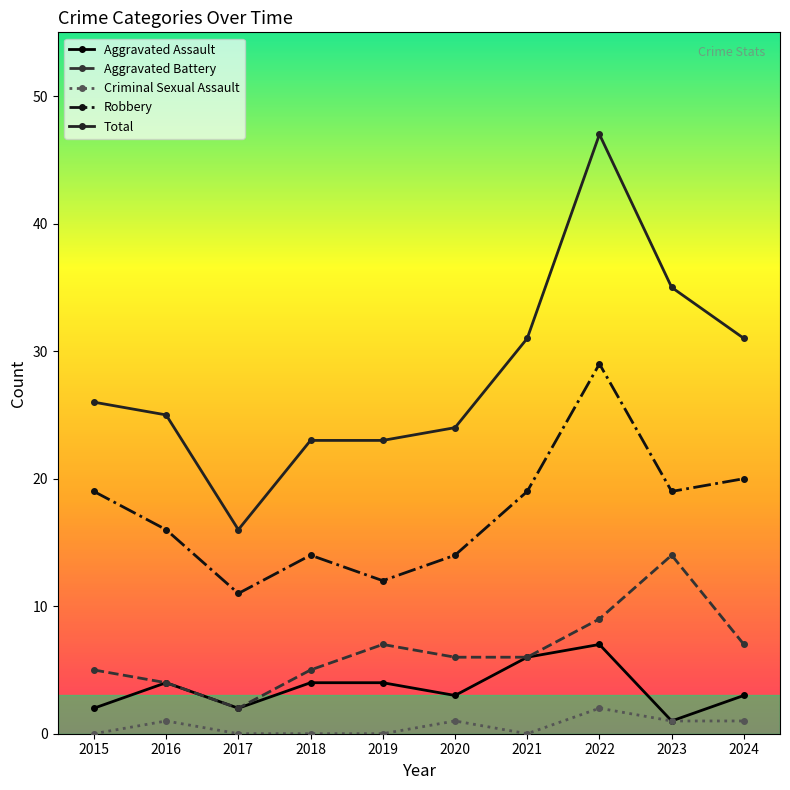

What is the difference between the highest and lowest values at 2018?

23